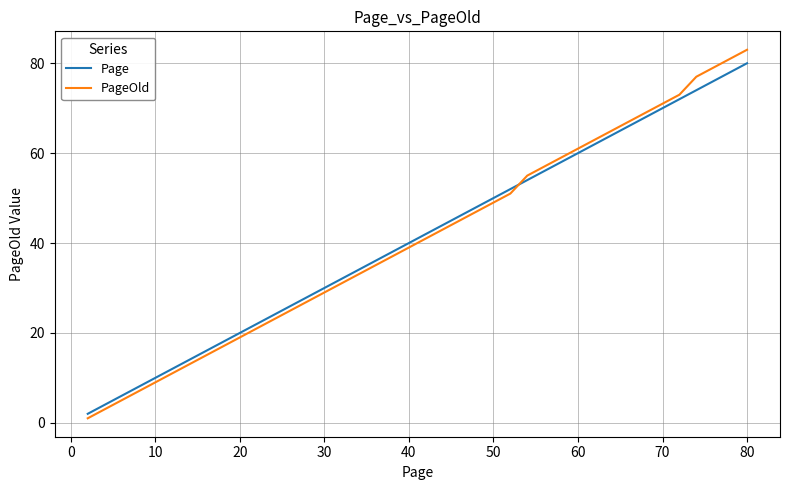

What is the highest value of the Page series?

80